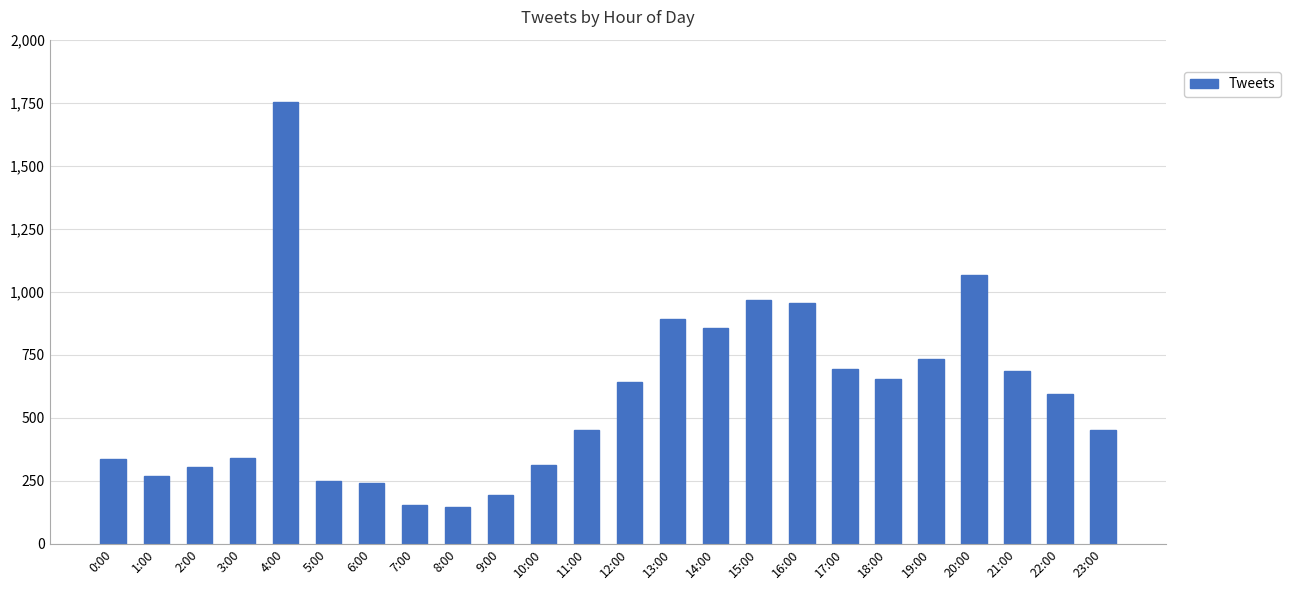

True or false: the data shows 346 at 15:00.

False